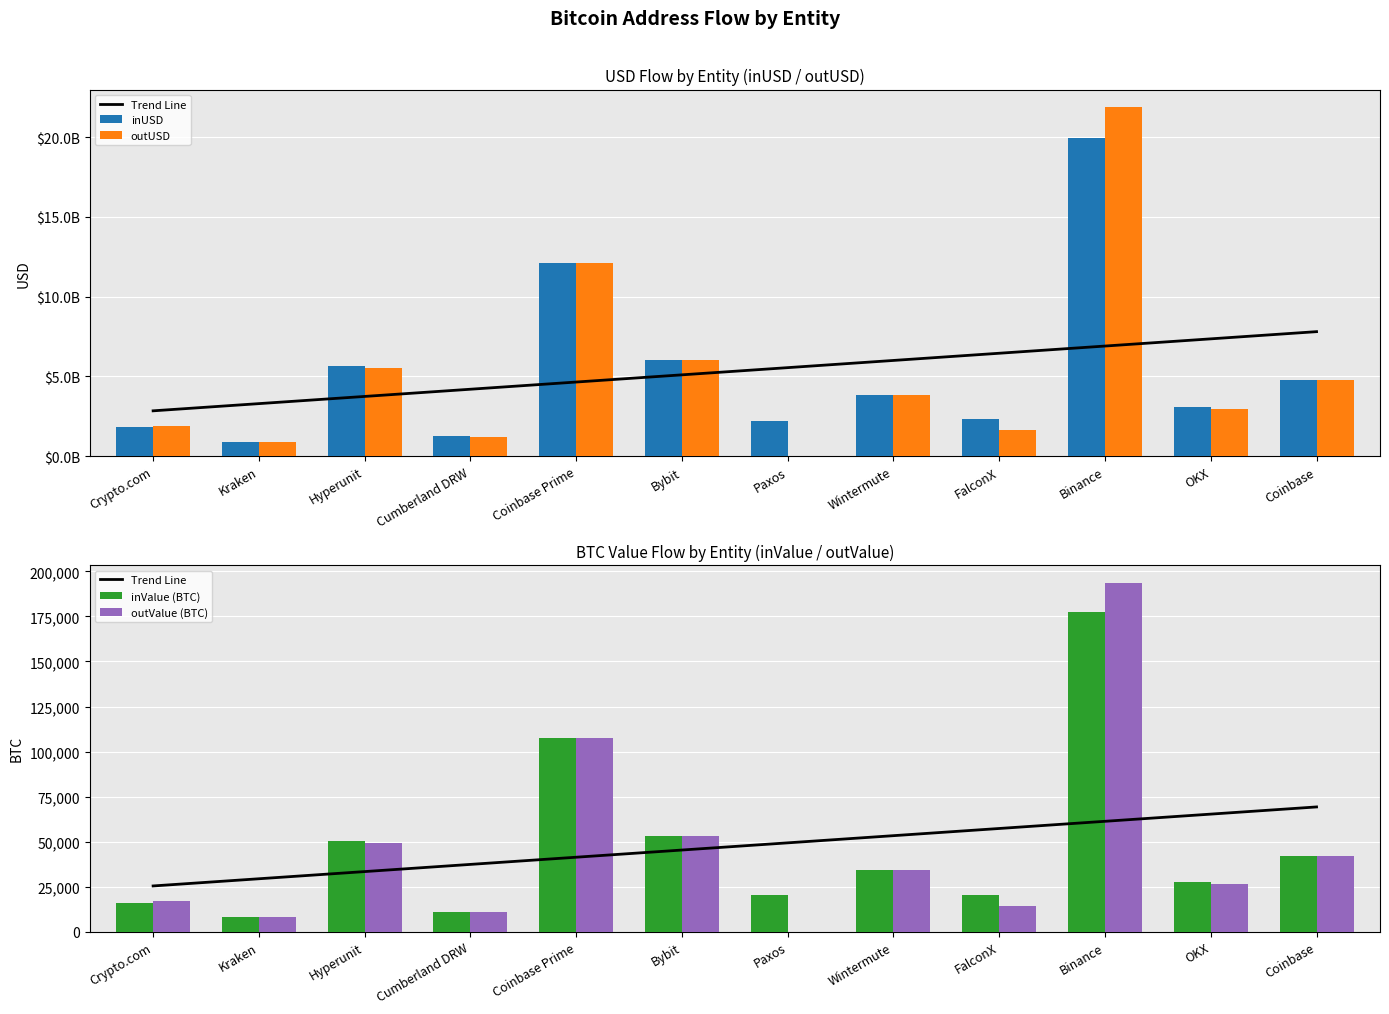

What is the difference between the inUSD values at Cumberland DRW and Crypto.com?

567120199.1